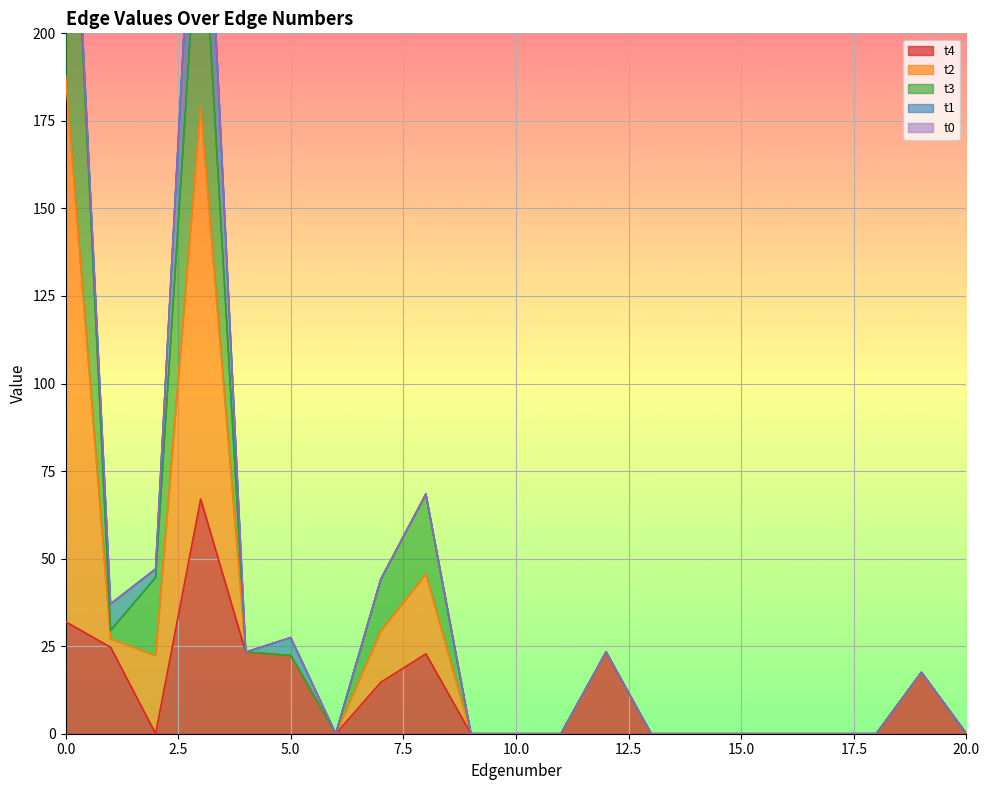

True or false: t4 has a value of 23.3 at 4.

True